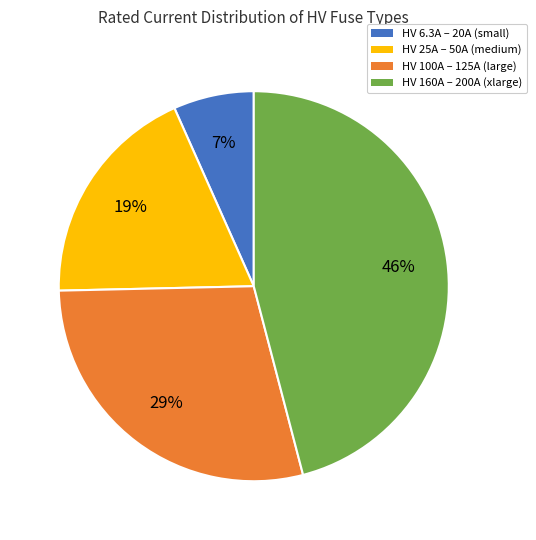

Do HV 25A – 50A (medium) and HV 100A – 125A (large) together represent more than half of the pie?

No